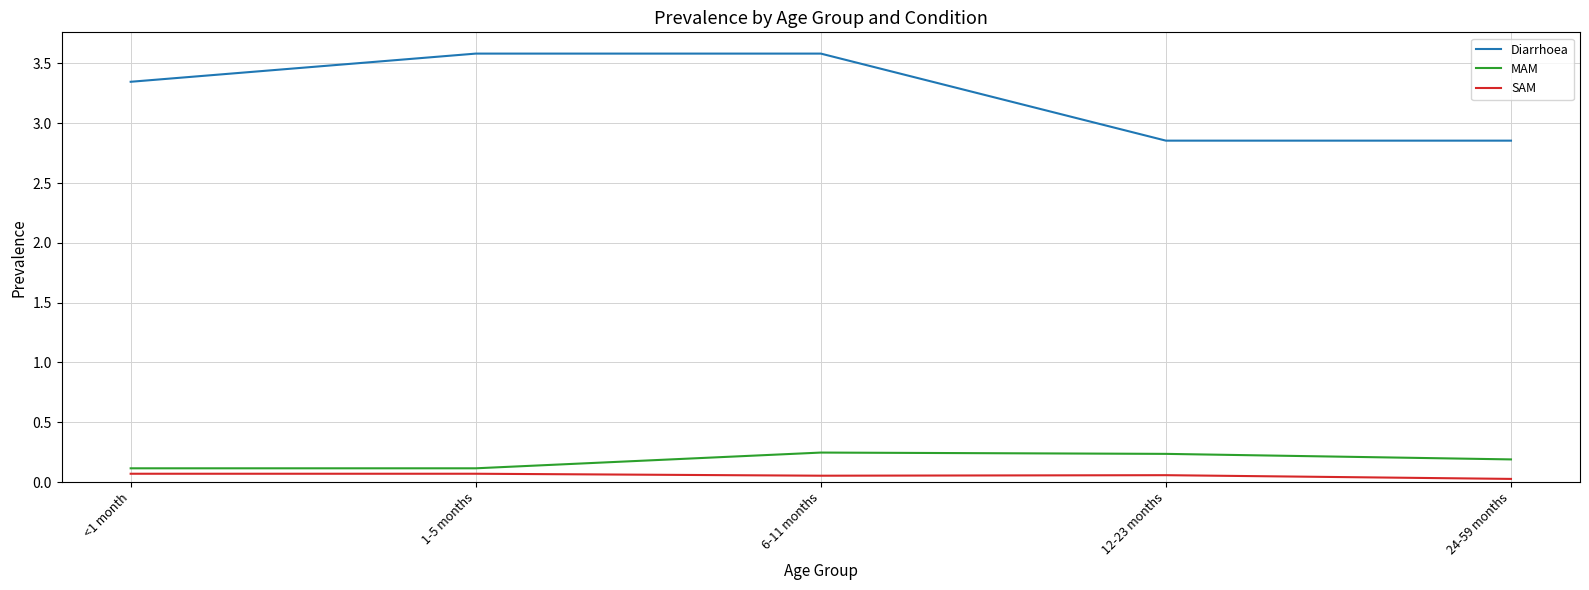

Between 1-5 months and 24-59 months, which series saw the biggest shift?

Diarrhoea